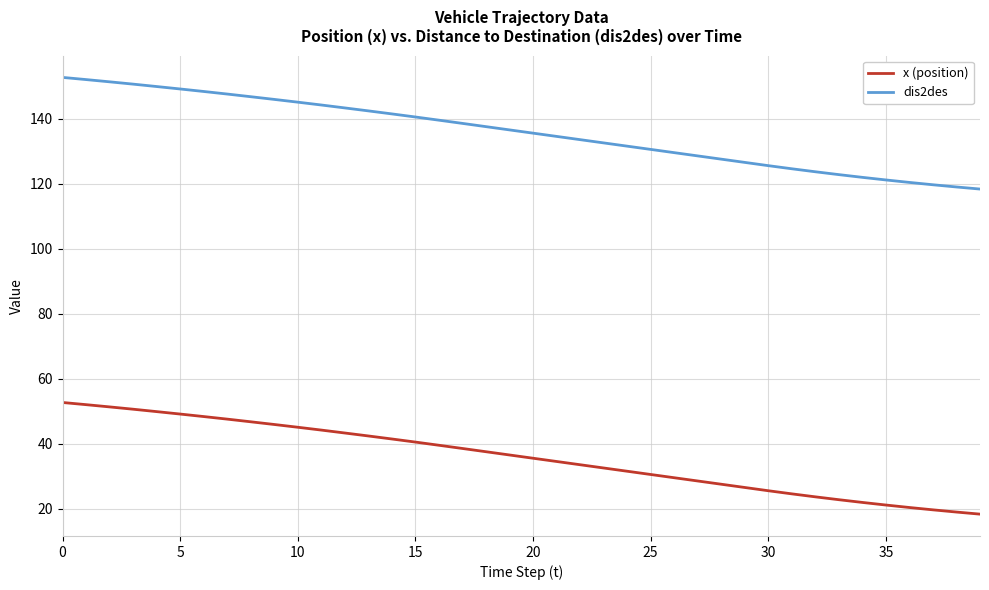

Is this an area chart (filled region under the line)?

No